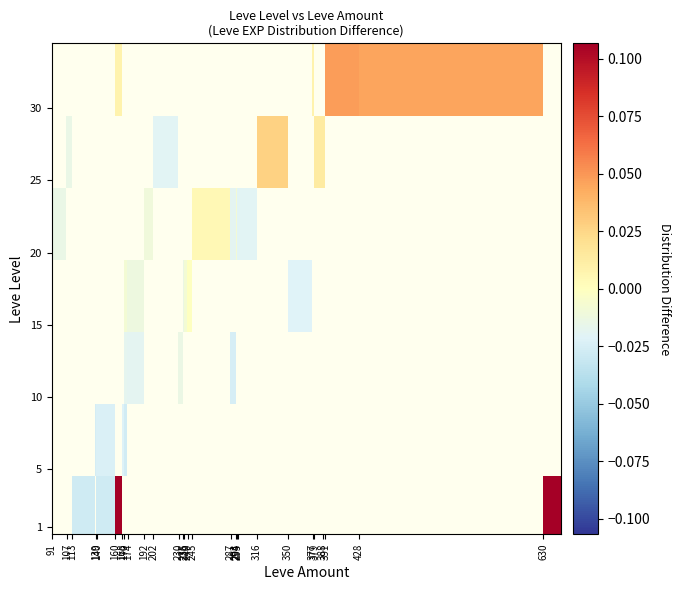

What is the maximum value shown in the chart?

0.1